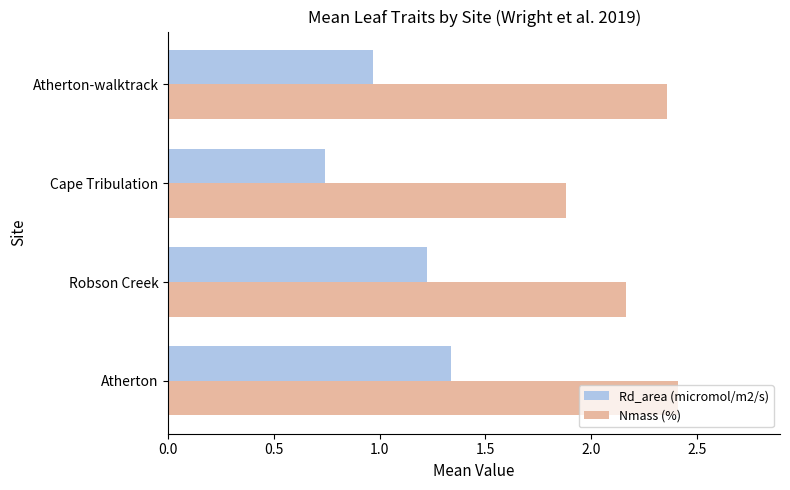

True or false: Nmass (%) has a value of 2.4 at Atherton-walktrack.

True